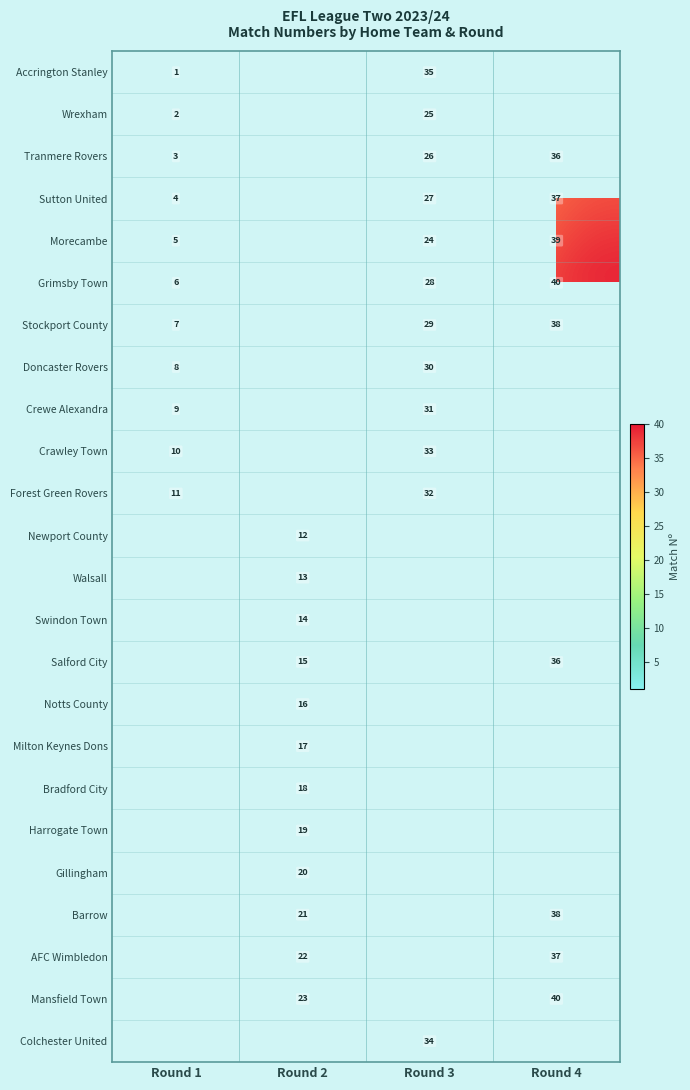

The Morecambe series shows 39 at Round 4. True or false?

True